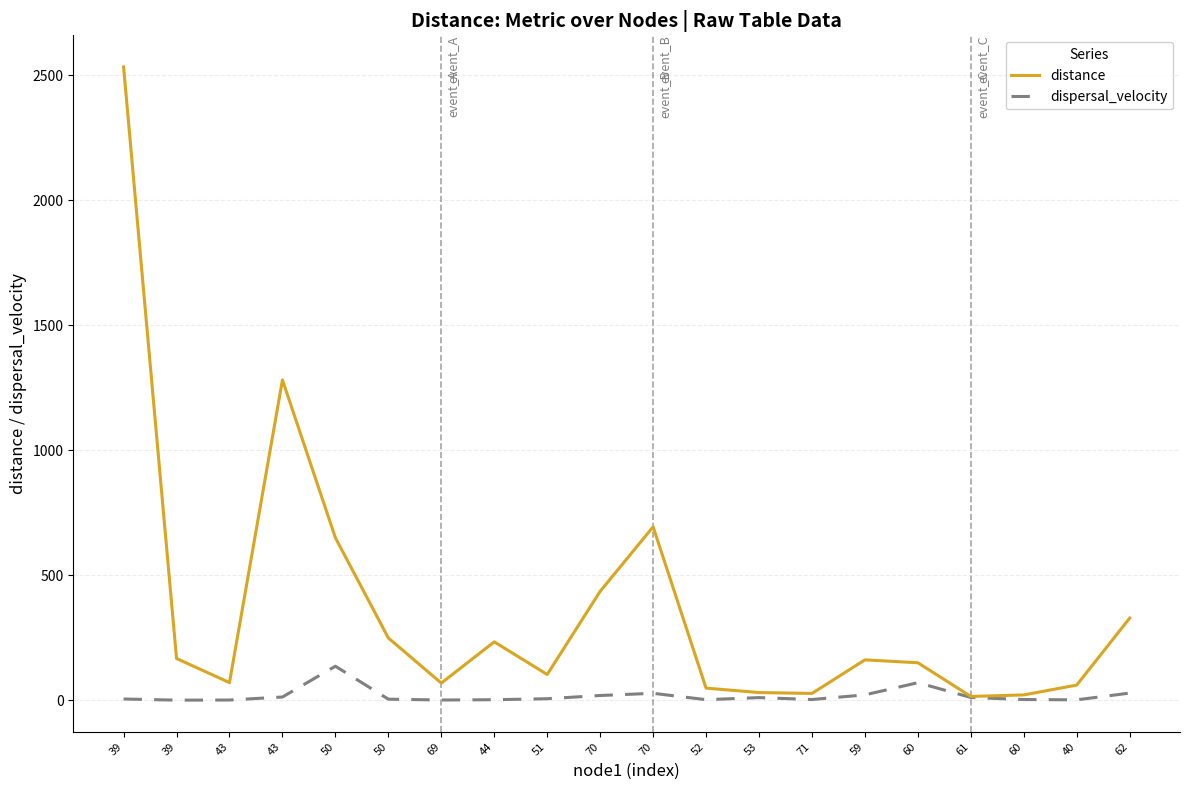

Reading left to right, list all the values displayed in this chart.

distance: 39=2532.5	39=167.2	43=70.7	43=1281.1	50=650.0	50=249.1	69=68.8	44=233.6	51=103.1	70=435.8	70=693.6	52=48.7	53=30.9	71=27.4	59=161.6	60=150.1	61=15.4	60=21.5	40=60.9	62=328.8
dispersal_velocity: 39=5.2	39=0.5	43=1.1	43=13.1	50=136.3	50=4.5	69=1.1	44=2.3	51=6.2	70=19.2	70=27.9	52=2.4	53=10.7	71=3.1	59=21.7	60=70.4	61=11.3	60=3.0	40=1.8	62=28.8